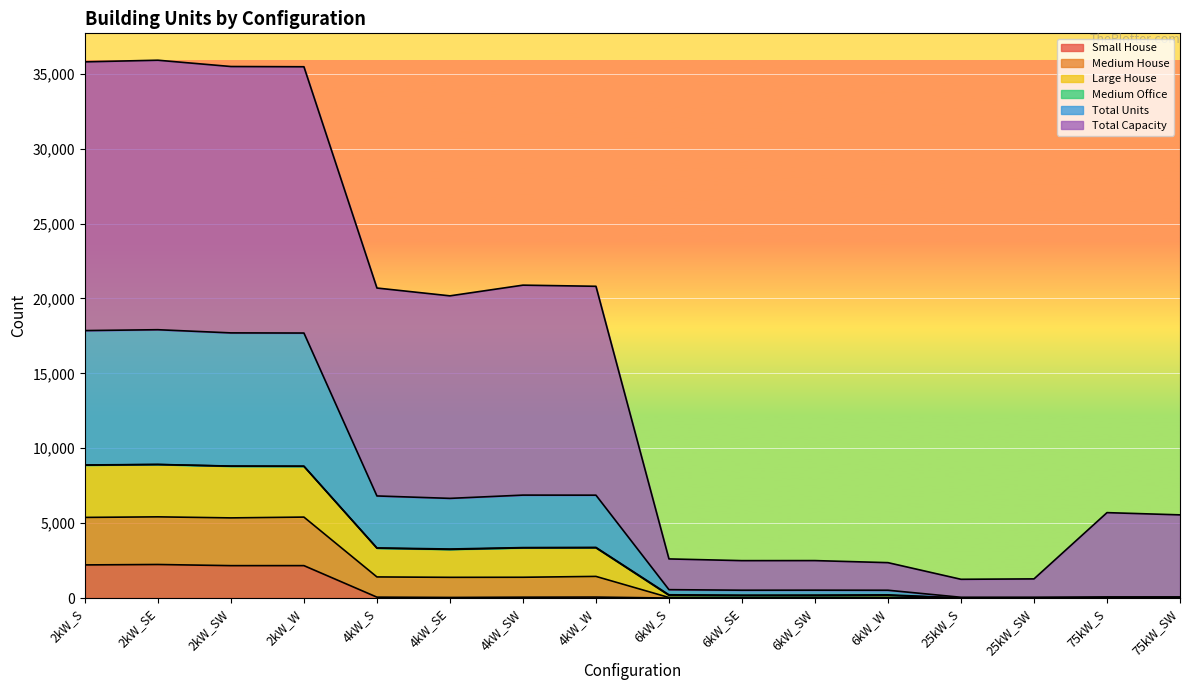

What is the difference between the maximum and minimum values in the Small House series?

2240